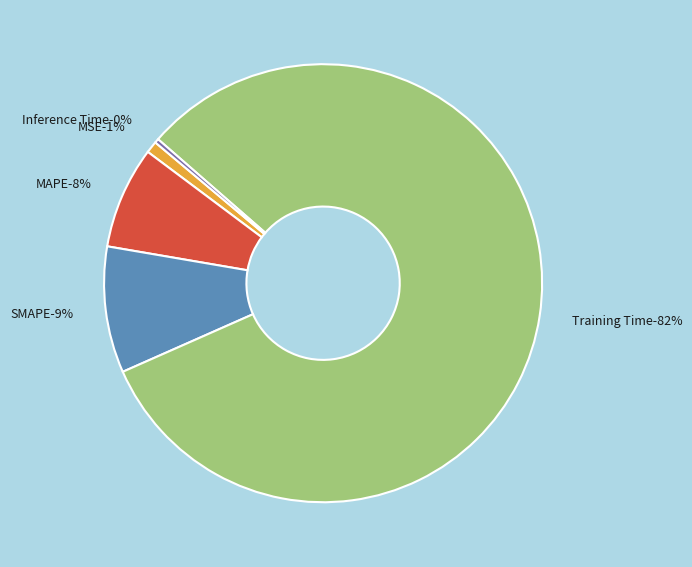

Does SMAPE represent more than half of the total?

No